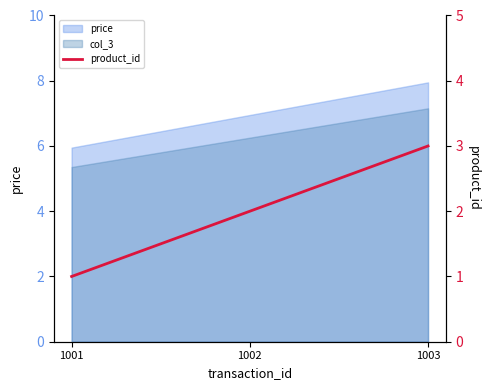

Is it true that the value at 1003 is 3?

True